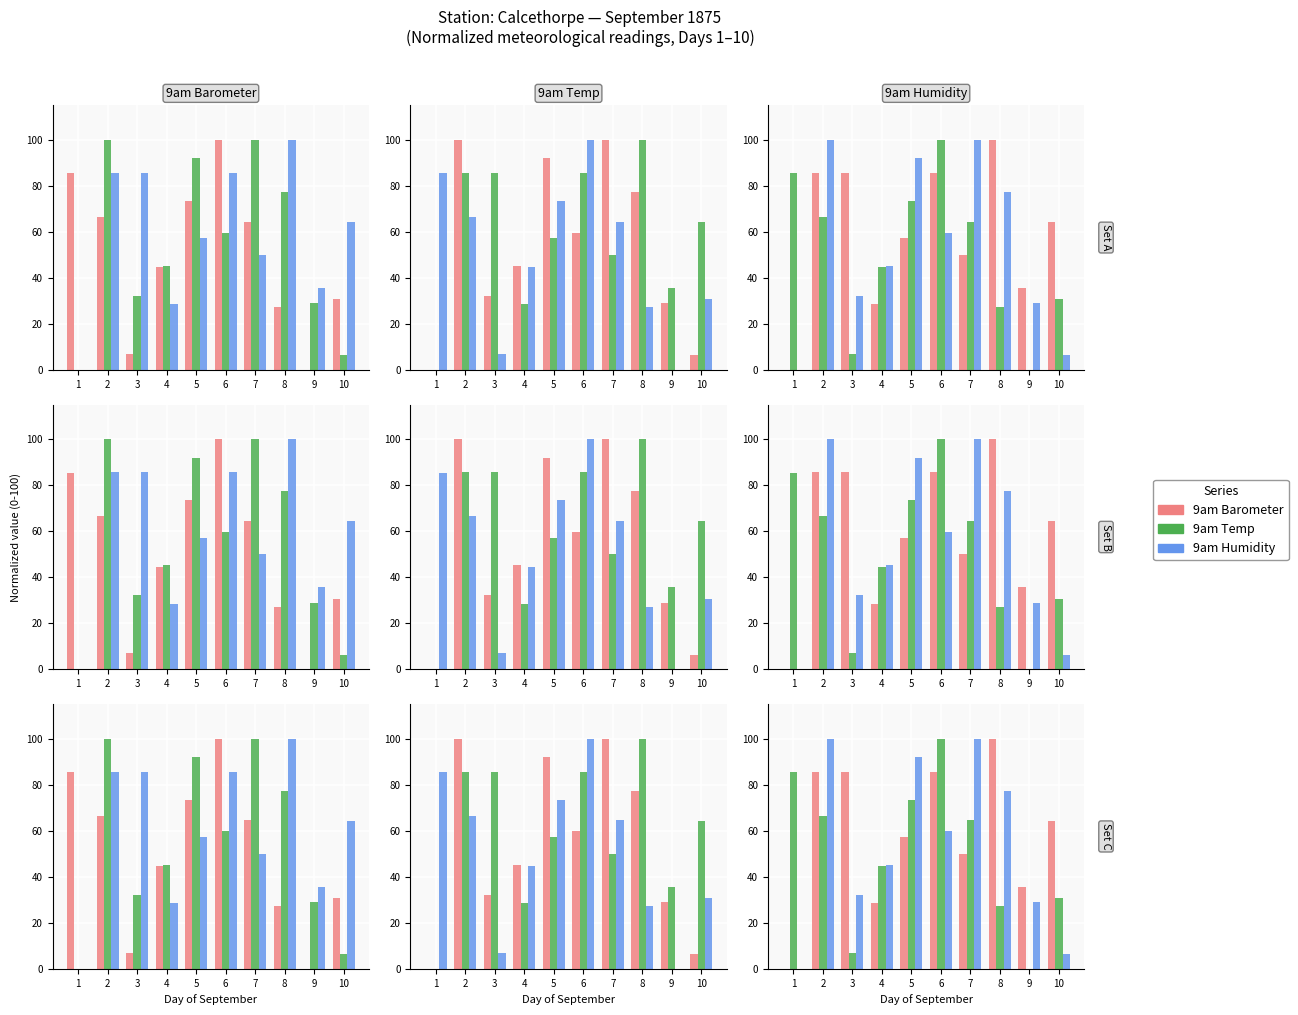

How many bars are there in each group?

3